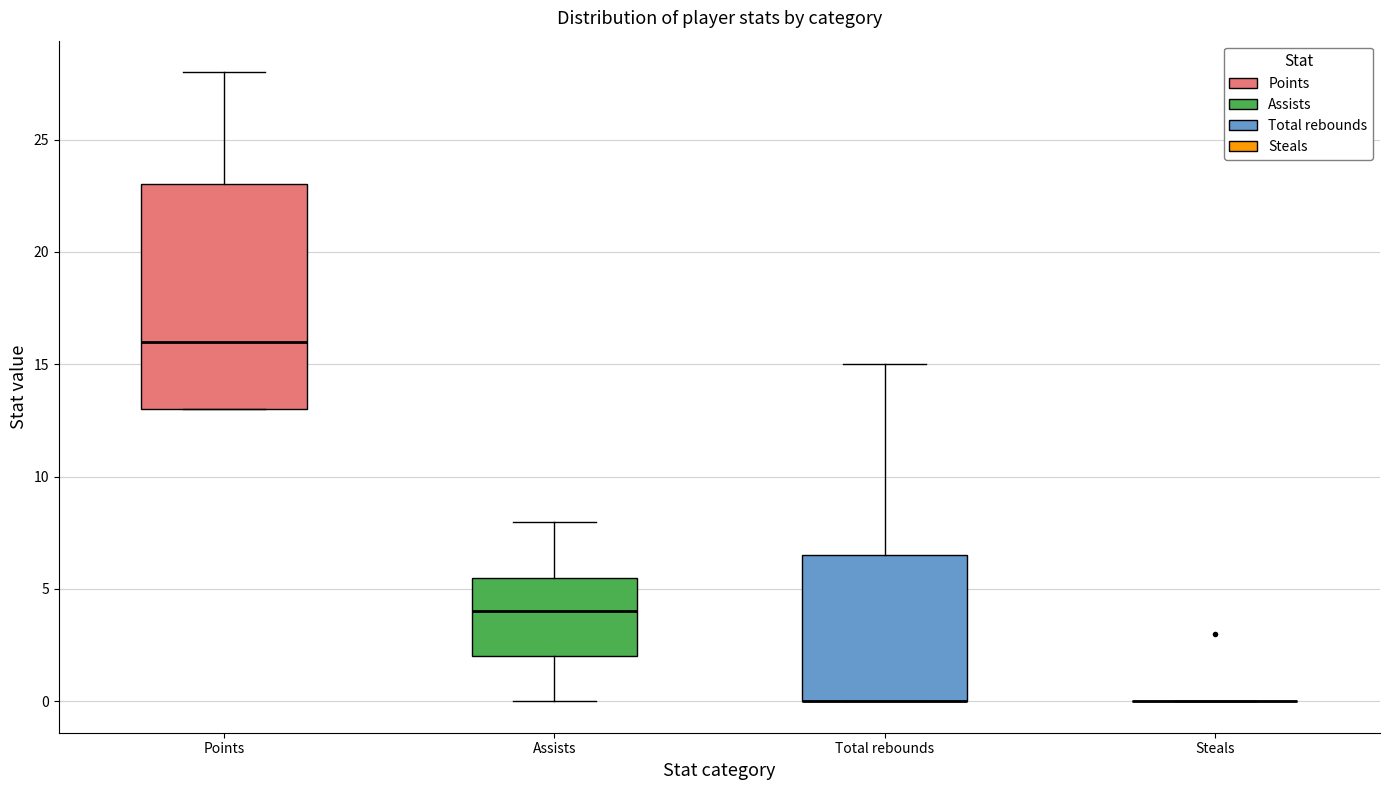

Reading left to right, transcribe this box plot: for each box, give where its median line is, the range the box spans, and where its two whiskers end, as read against the y-axis. The values are not printed on the chart, so give them approximately, as read against the axis.

Points: median 16.0, box 13.0 to 23.0, whiskers 13.0 to 28.0
Assists: median 4.0, box 2.0 to 5.5, whiskers 0.0 to 8.0
Total rebounds: median 0.0 (drawn on the box's lower edge), box 0.0 to 6.5, whiskers 0.0 to 15.0
Steals: box collapsed to a line at 0.0, whiskers 0.0 to 0.0